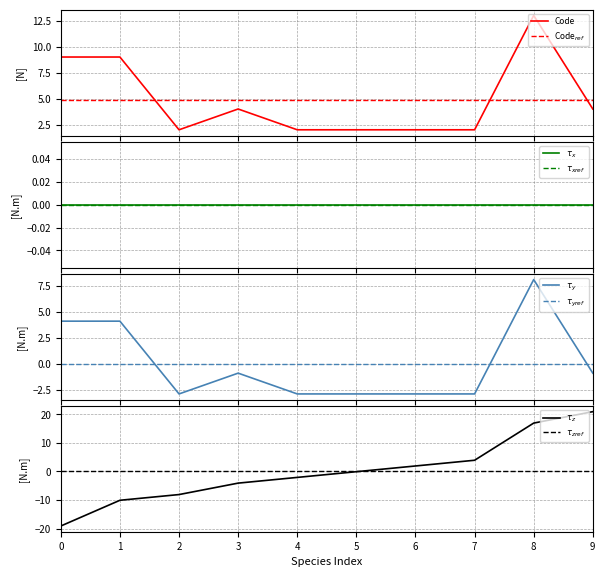

What is the maximum value shown in the chart?

13